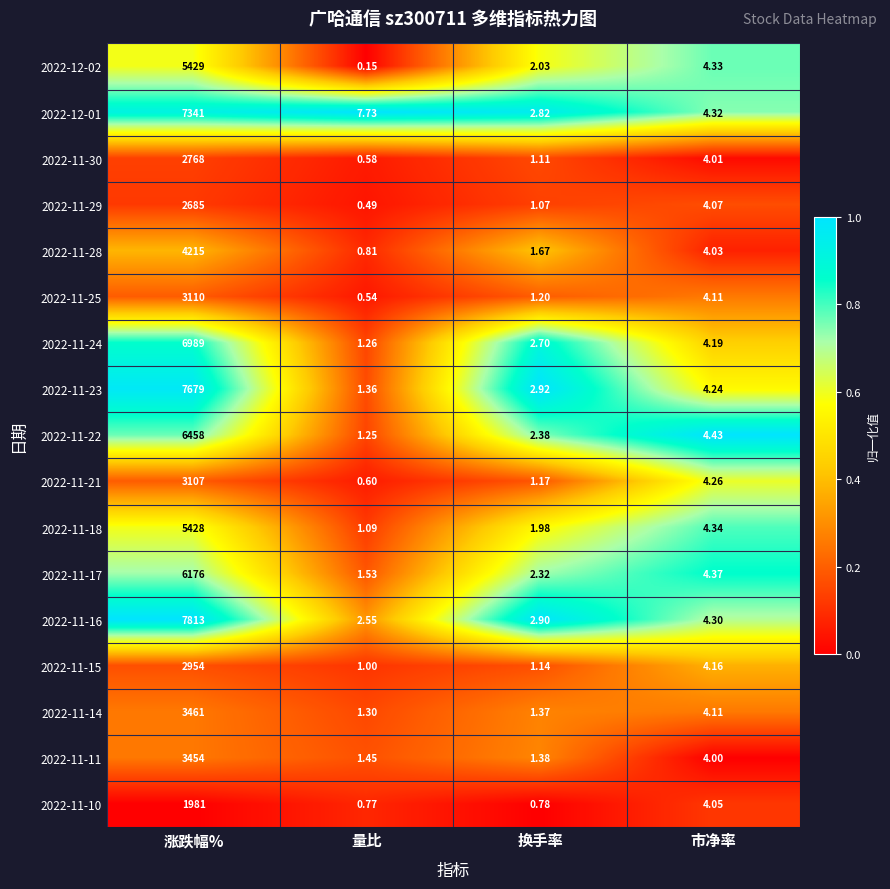

Which label corresponds to the smallest value in the chart?

量比